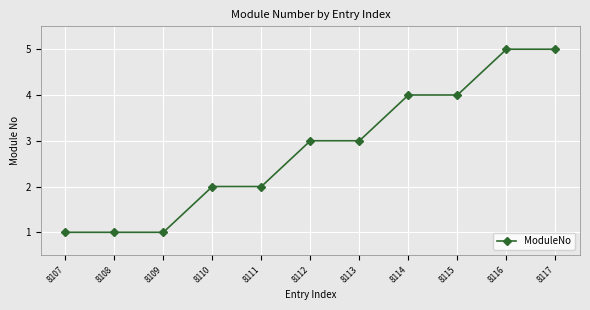

Which has a higher value, 8113 or 8115?

8115